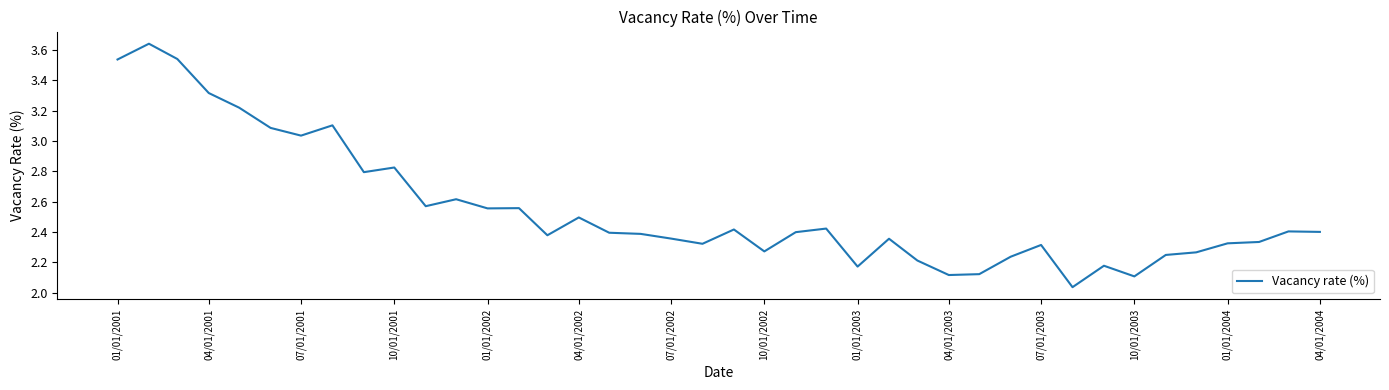

What is the difference between the maximum and minimum values?

1.6